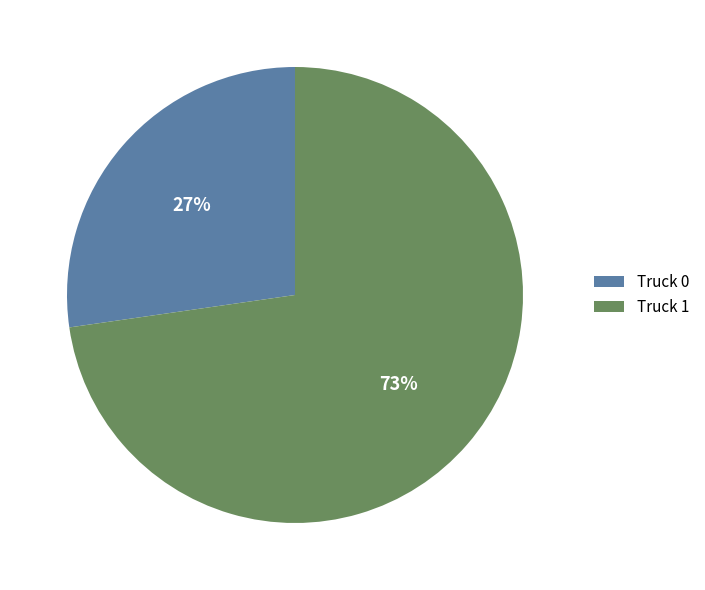

The Truck 0 slice represents 17% of the pie. True or false?

False